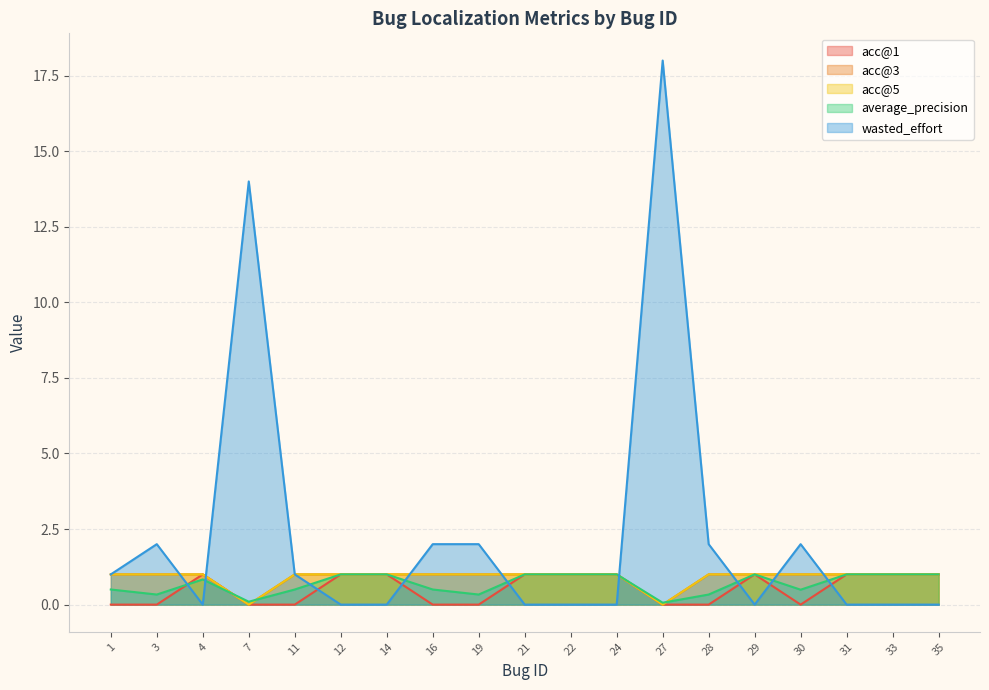

At which category does the chart reach its minimum across all series?

1